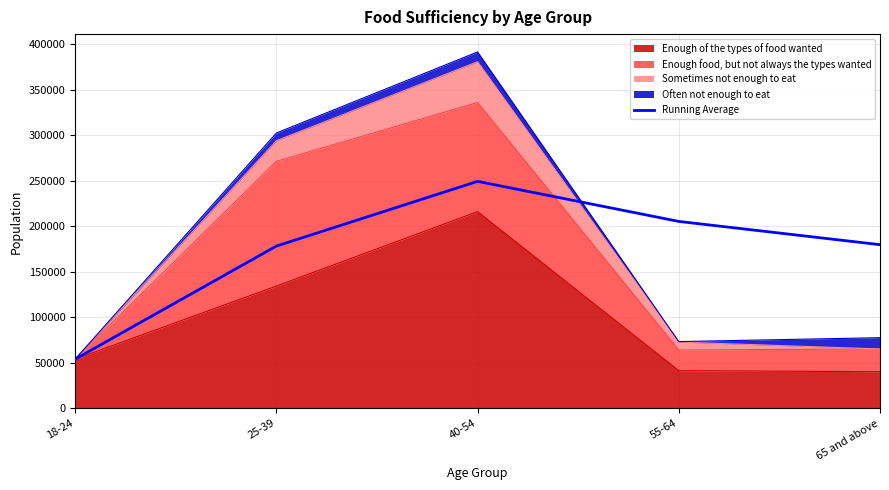

Approximately how many times larger is the value at 25-39 compared to 40-54?

0.7